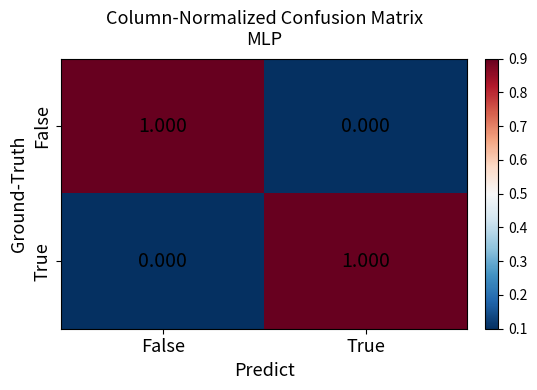

Which category has the lowest value in the True series?

False